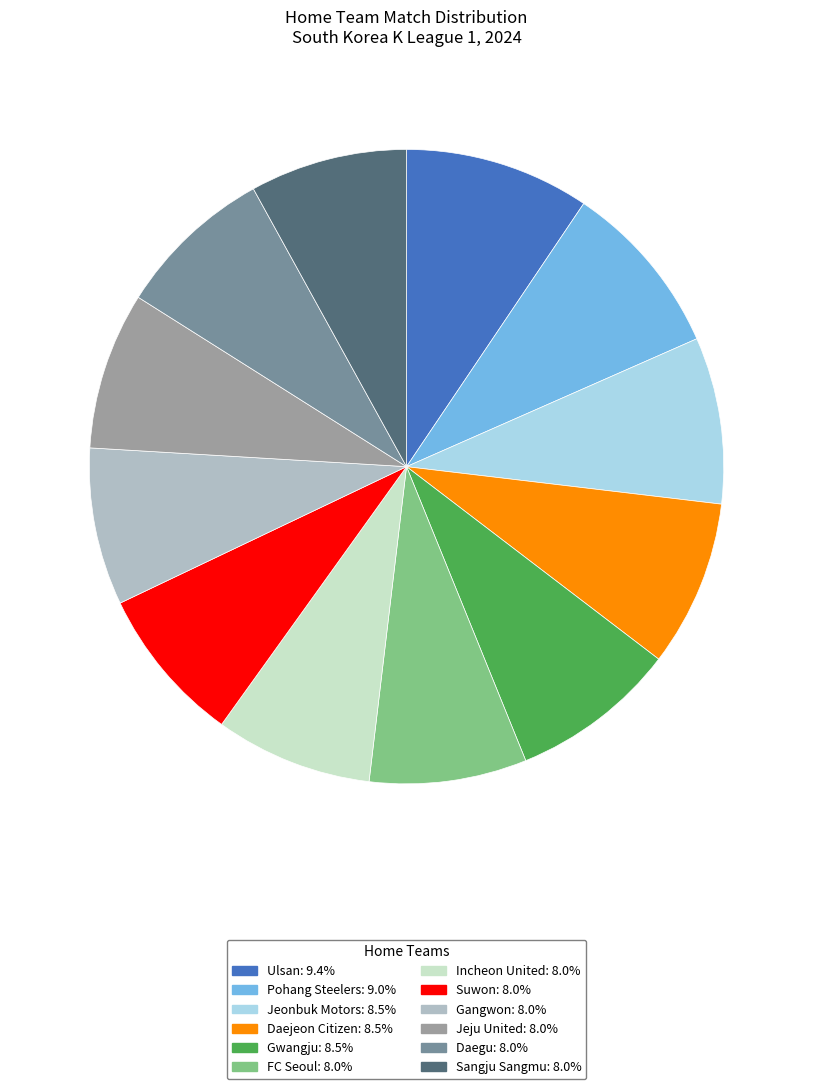

Approximately how many times larger is the value at Incheon United compared to Daegu?

1.0